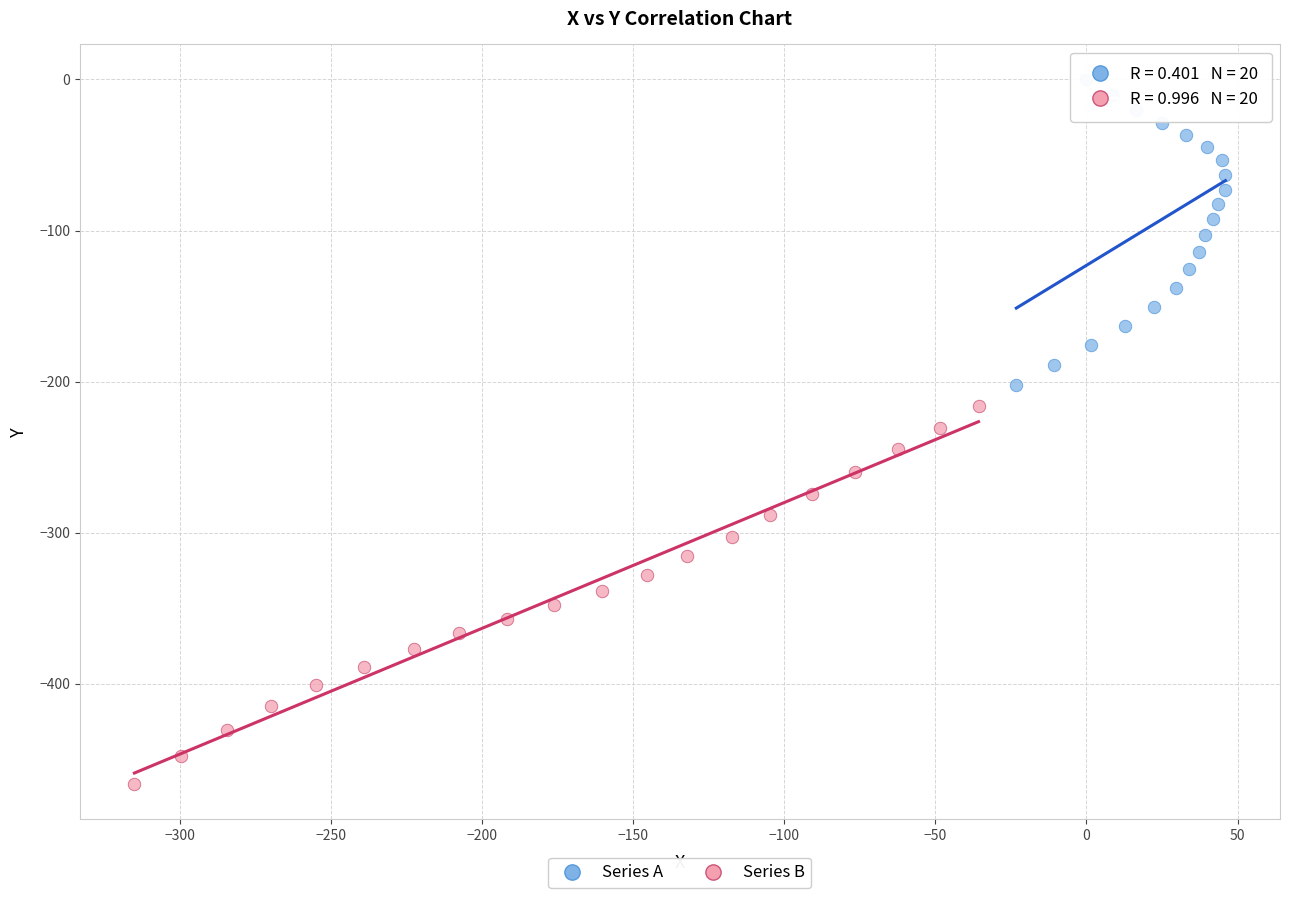

Which series has the widest spread of Y values?

Series B